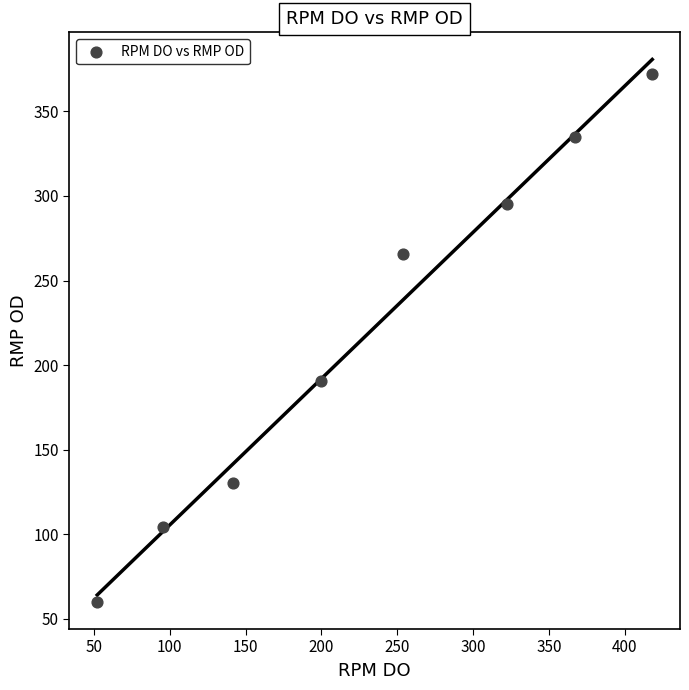

What is the range of Y values (max minus min)?

312.1